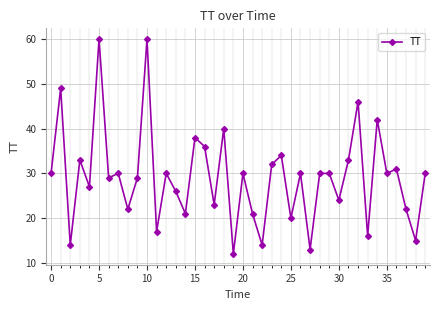

True or false: there are more than 2 points higher than both neighbors.

True